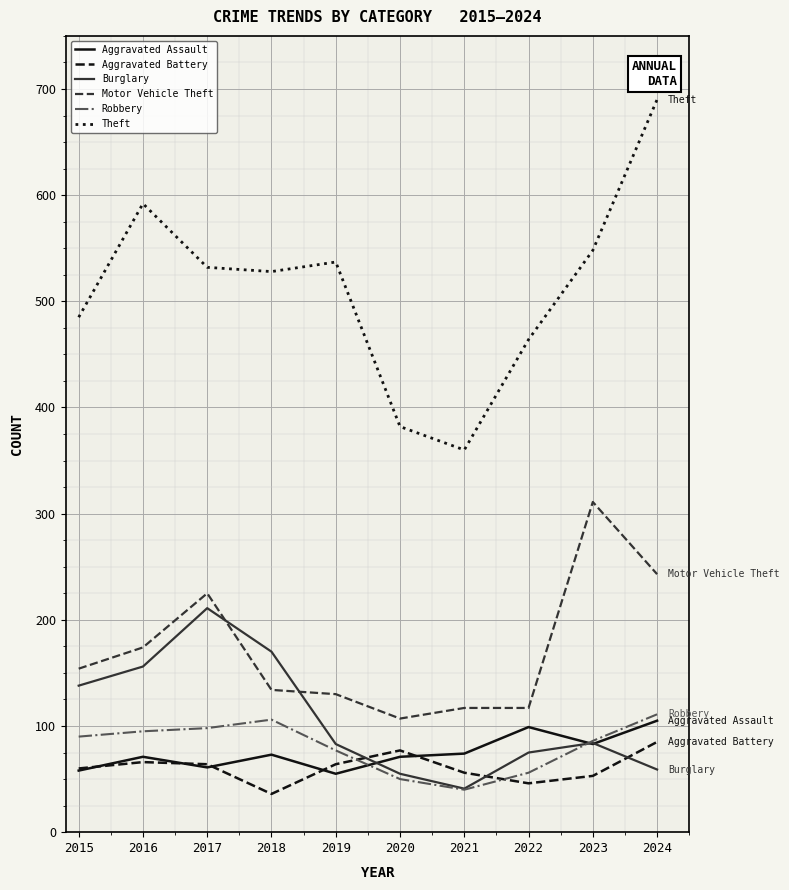

Which category has the lowest value in the Motor Vehicle Theft series?

2020